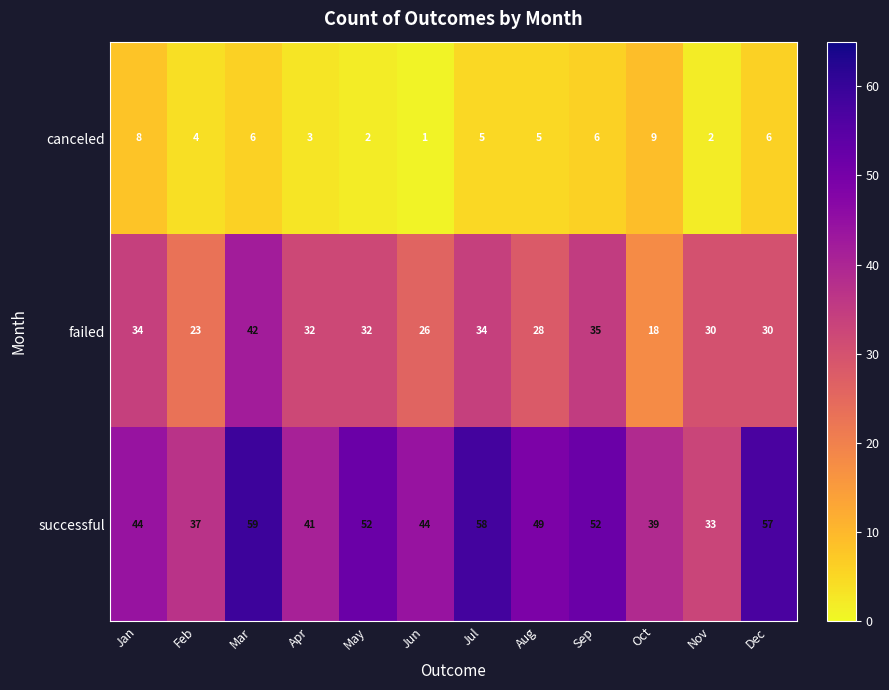

Which series has the largest range (max minus min)?

successful